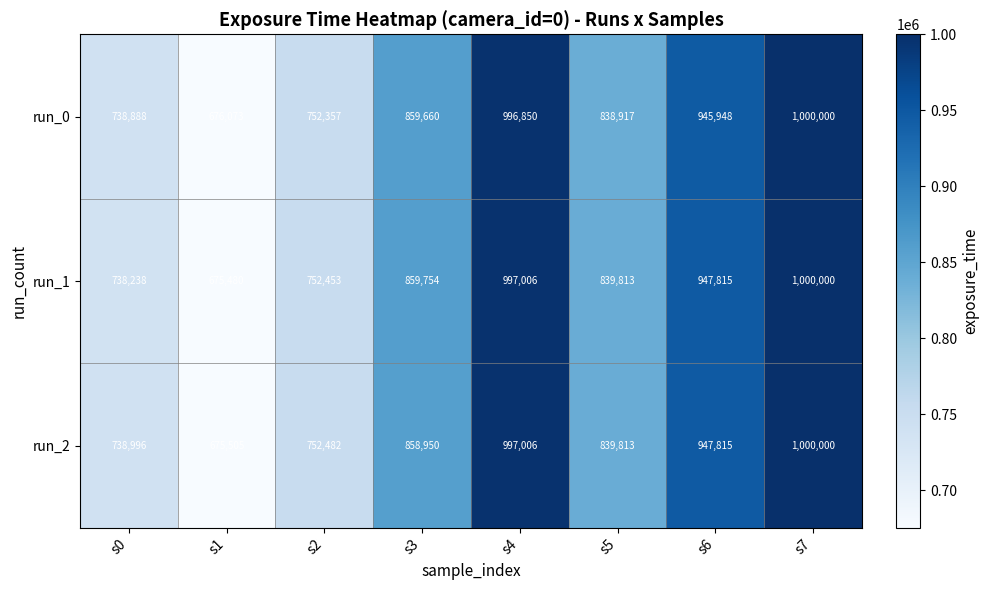

Reading left to right, transcribe all the data shown in this chart.

run_0: 738888	676073	752357	859660	996850	838917	945948	1000000
run_1: 738238	675480	752453	859754	997006	839813	947815	1000000
run_2: 738996	675505	752482	858950	997006	839813	947815	1000000